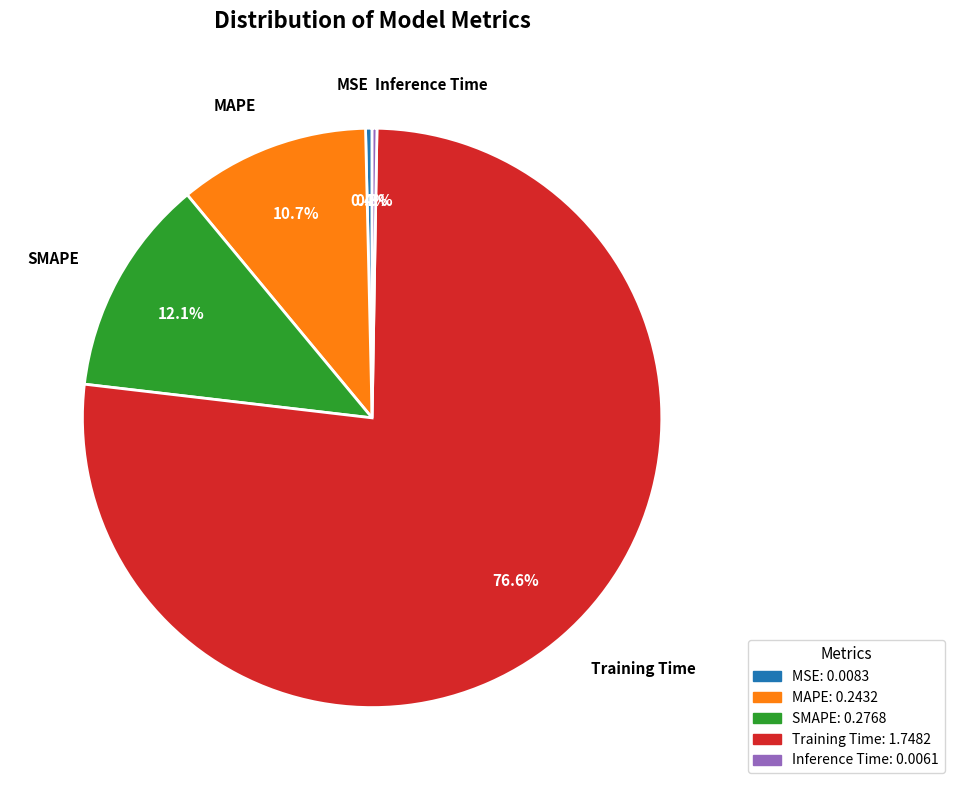

Which slice represents more than half of the pie?

Training Time